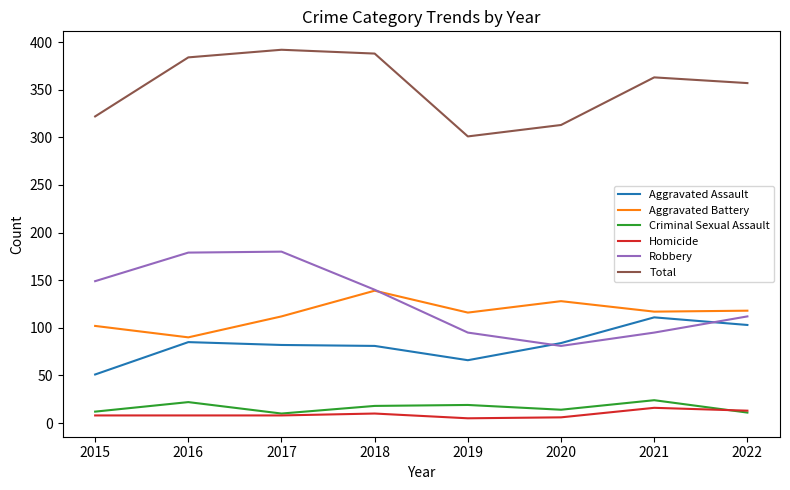

True or false: Total and Aggravated Assault intersect in this chart.

False